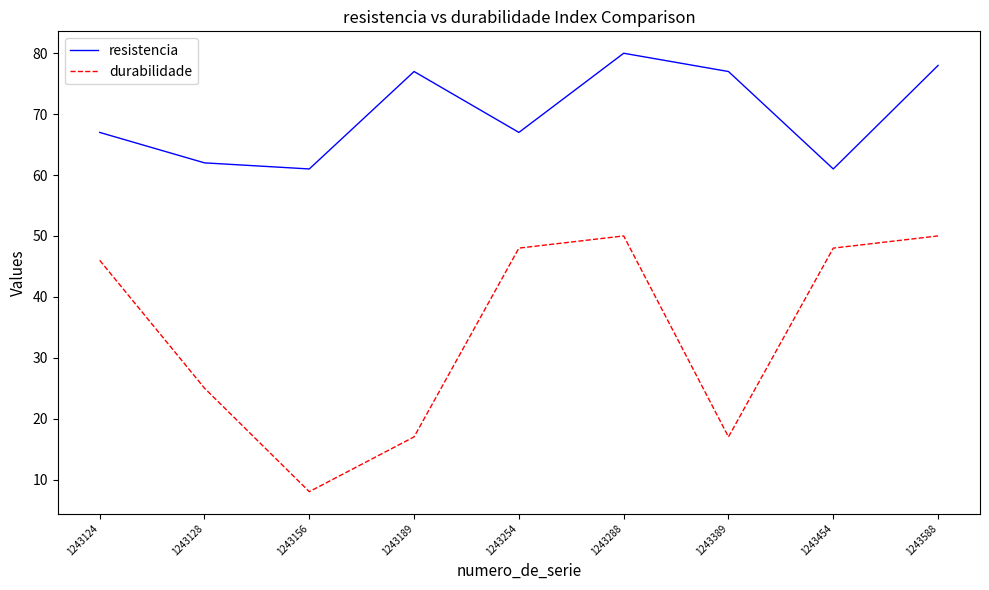

True or false: resistencia and durabilidade intersect in this chart.

False